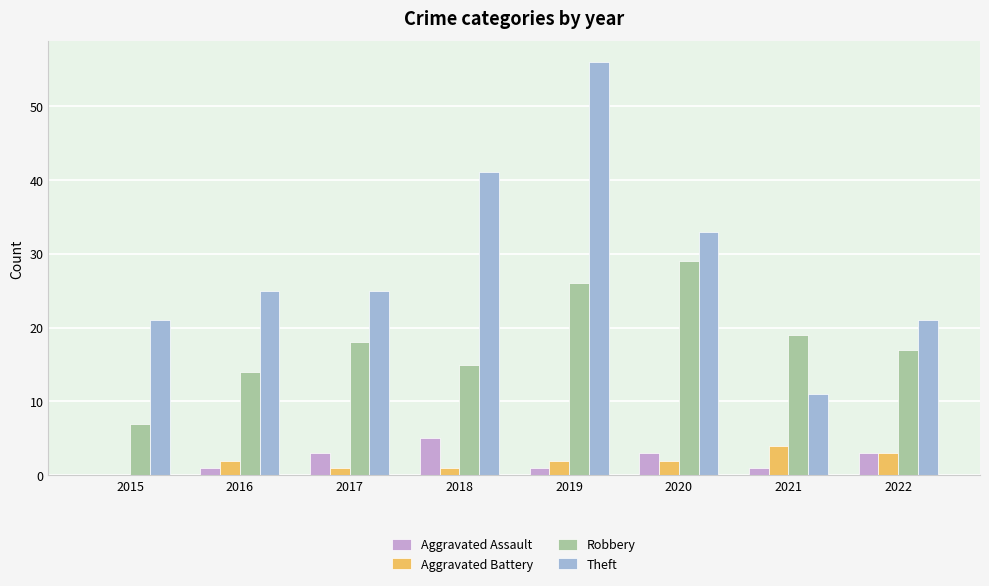

At which category is the sum across all series the highest?

2019